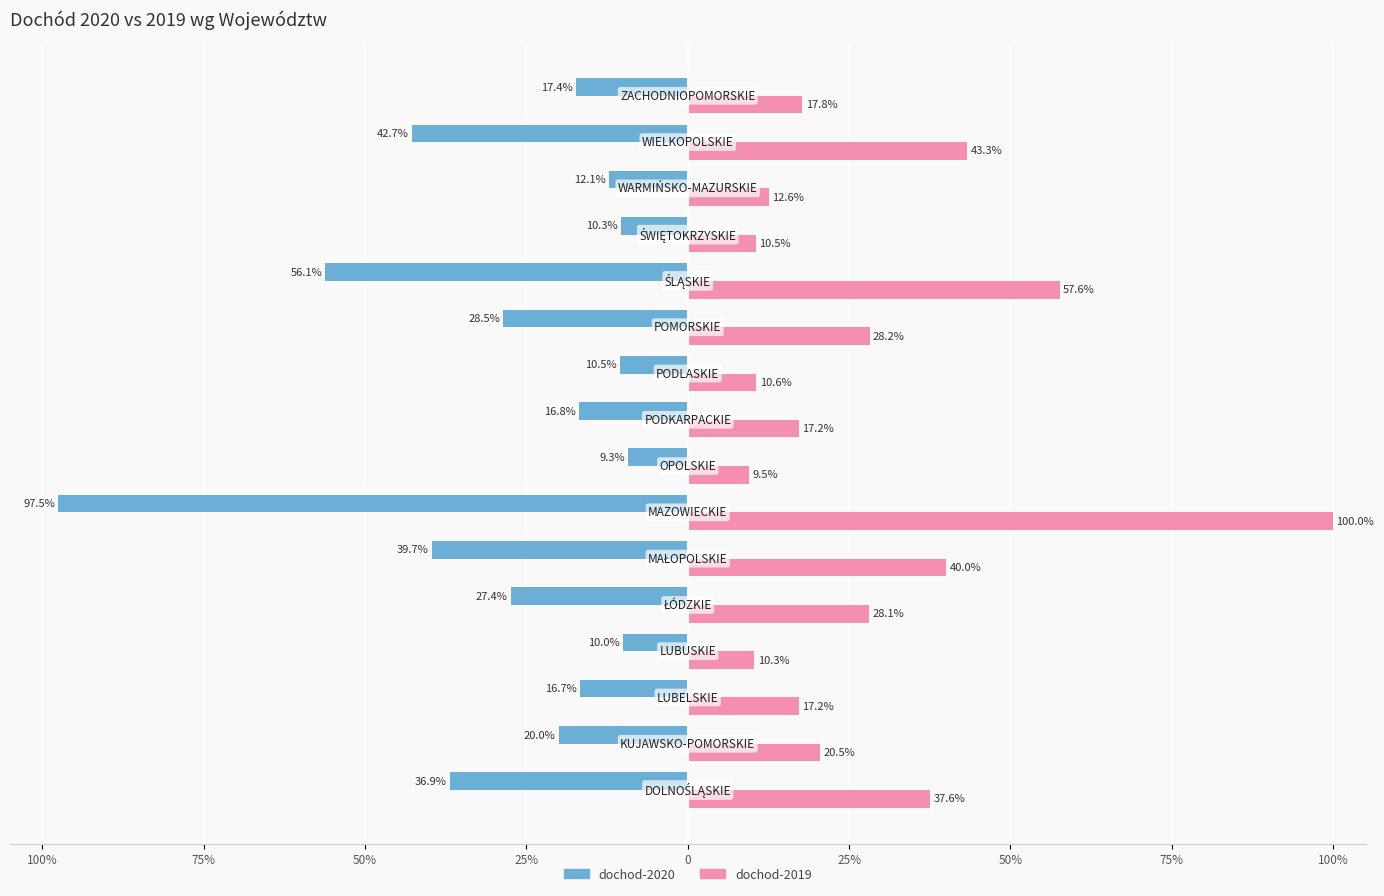

Reading left to right, extract all data points from this chart.

dochod-2020: -36.9	-20.0	-16.7	-10.0	-27.4	-39.7	-97.5	-9.3	-16.8	-10.5	-28.5	-56.1	-10.3	-12.1	-42.7	-17.4
dochod-2019: 37.6	20.5	17.2	10.3	28.1	40.0	100.0	9.5	17.2	10.6	28.2	57.6	10.5	12.6	43.3	17.8